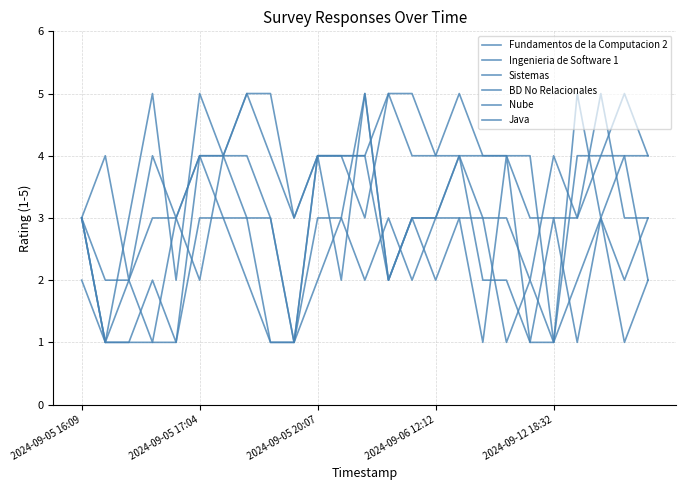

How many interior local valleys does the Ingenieria de Software 1 series have?

5